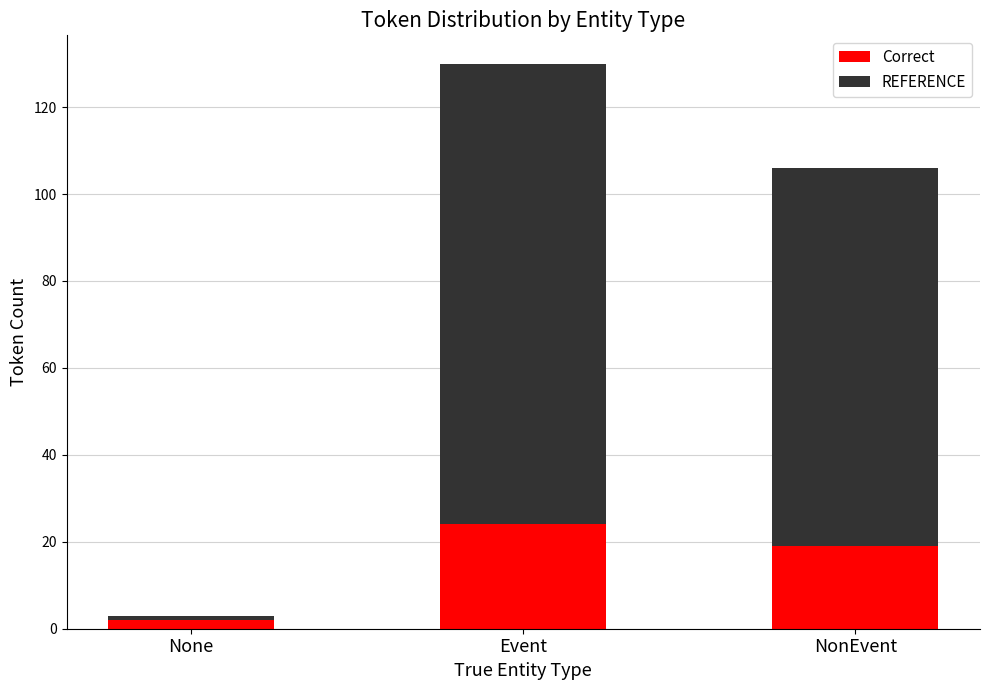

At which label does Correct reach its minimum?

None